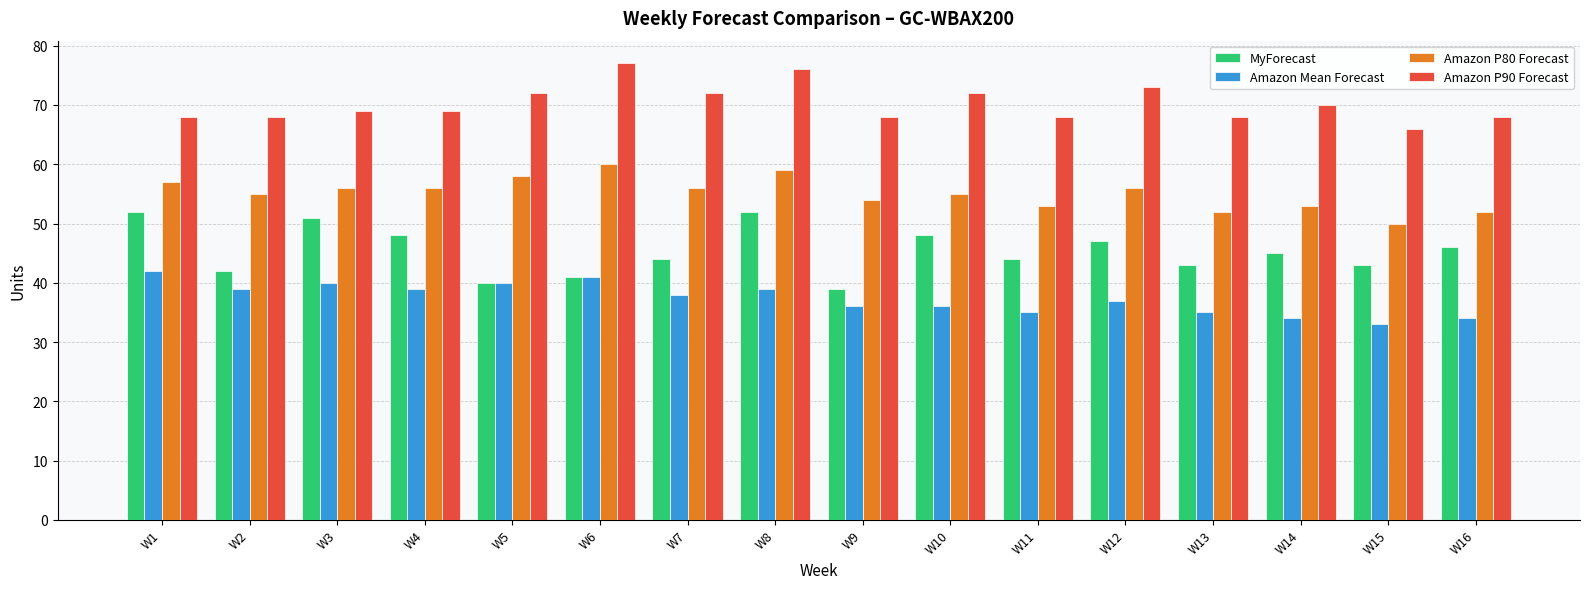

At how many categories does at least one series exceed 40?

16